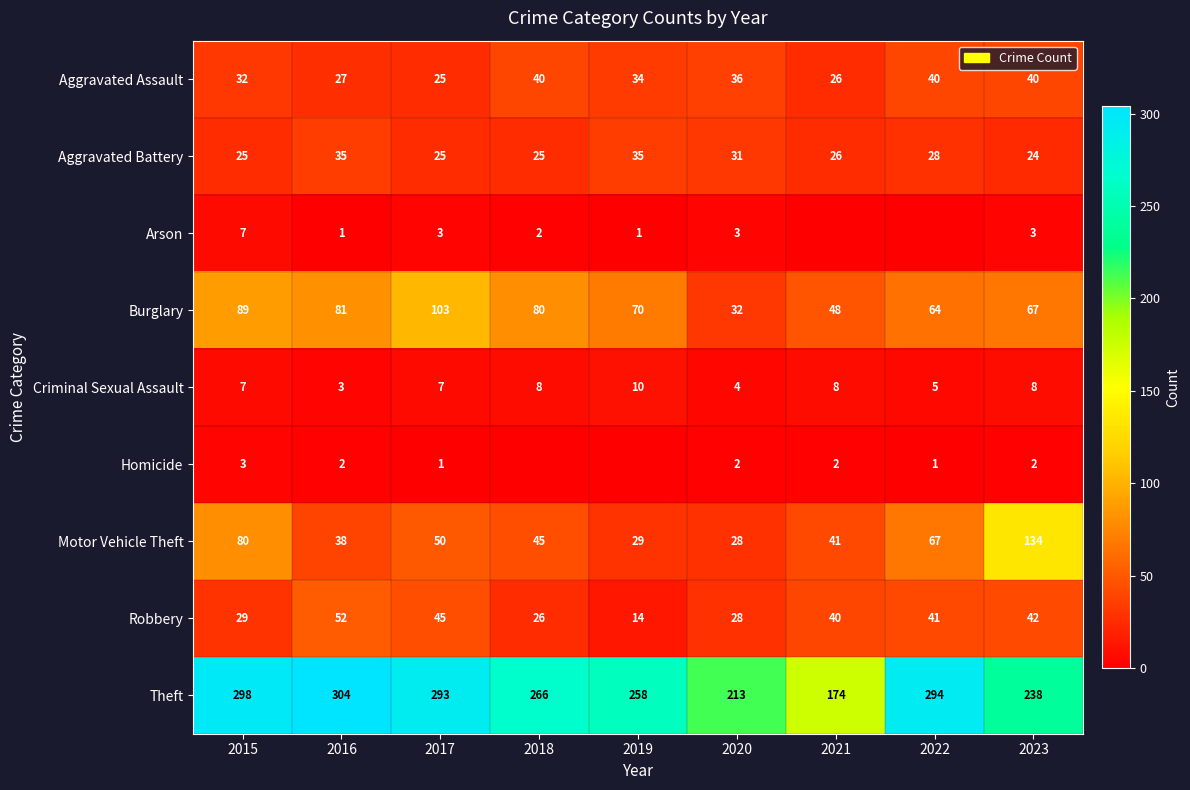

Is the value of Robbery at 2021 greater than the value of Theft at 2021?

No